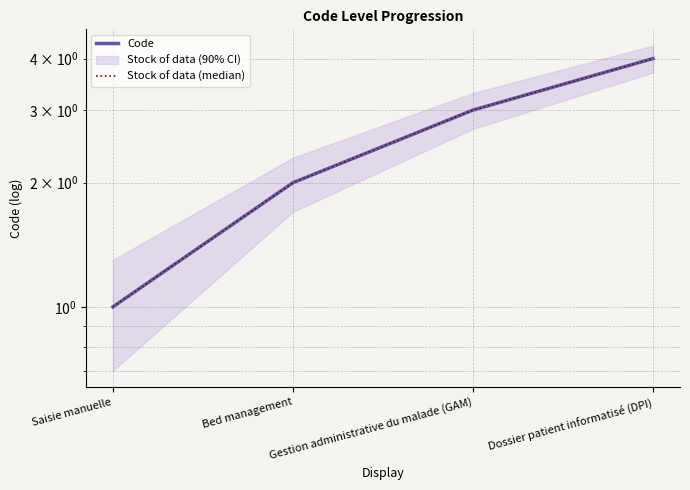

Which series changed the most between Bed management and Gestion administrative du malade (GAM)?

Code